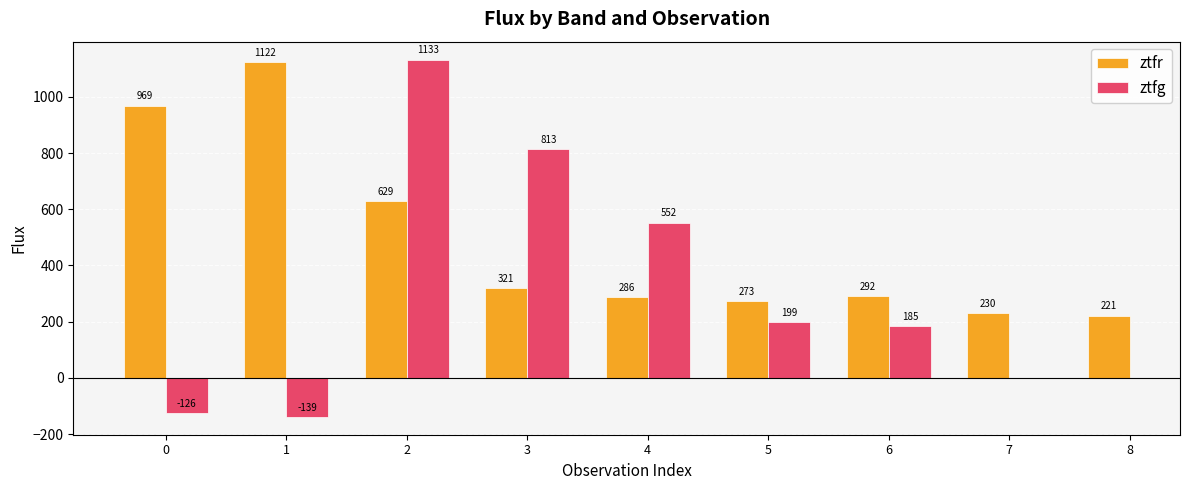

What is the average value of the ztfr series?

482.6